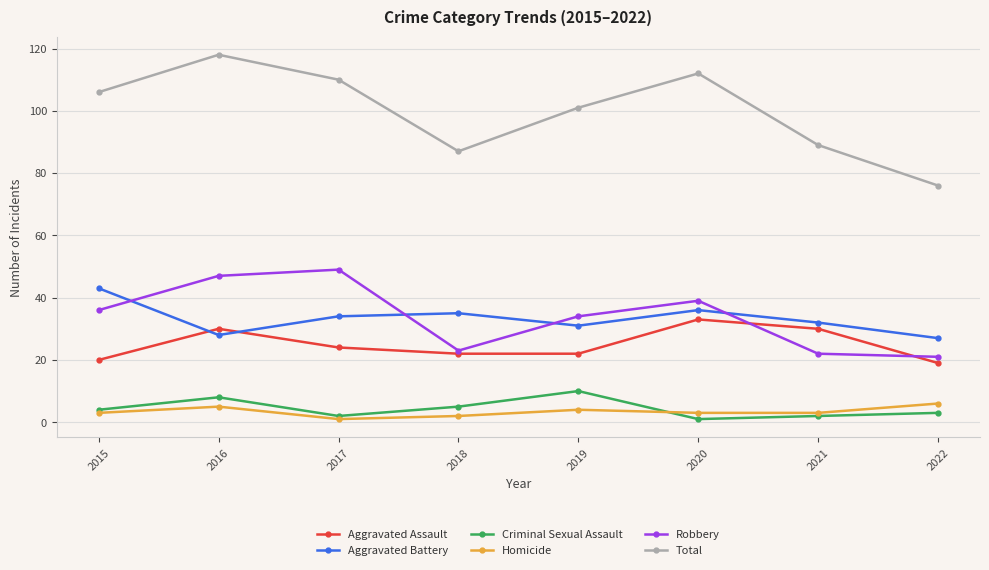

What is the greatest value displayed?

118